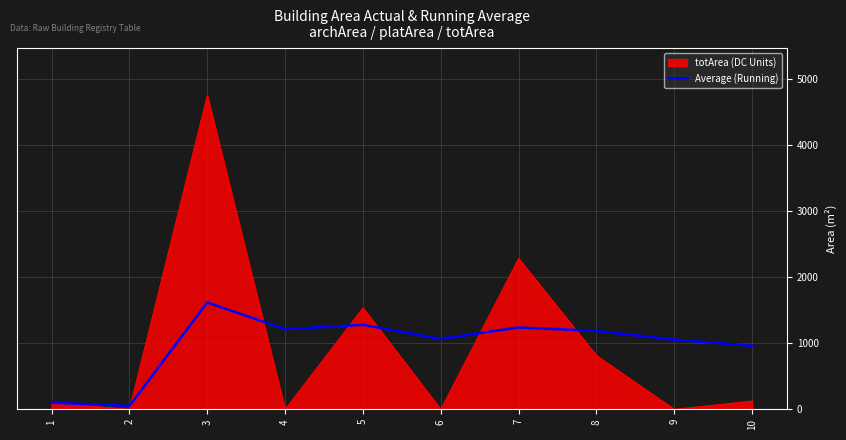

Which series changed the most between 6 and 8?

totArea (DC Units)